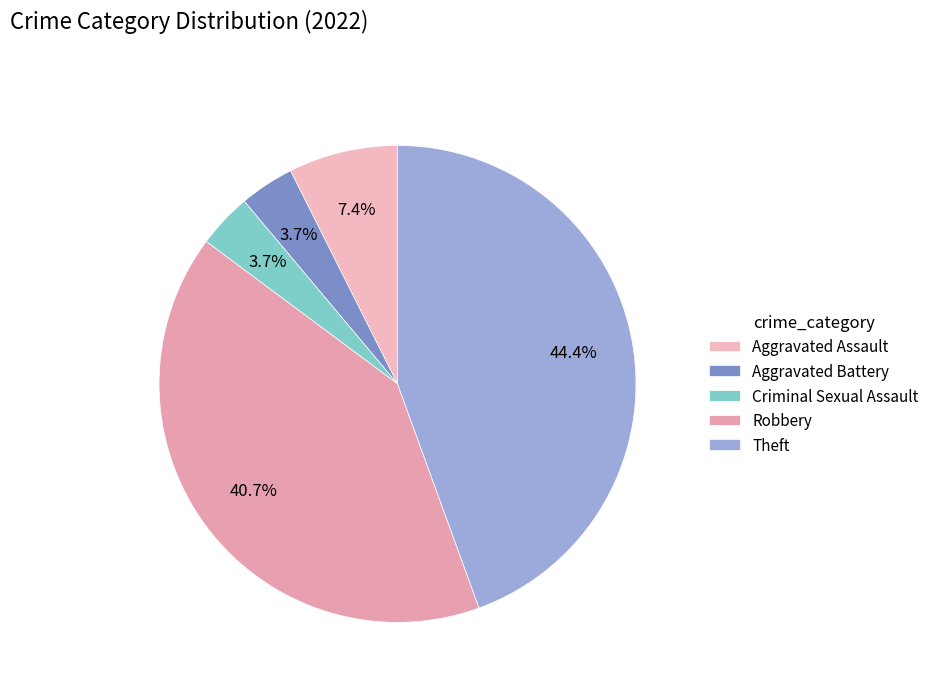

Which category has the biggest portion of the pie?

Theft